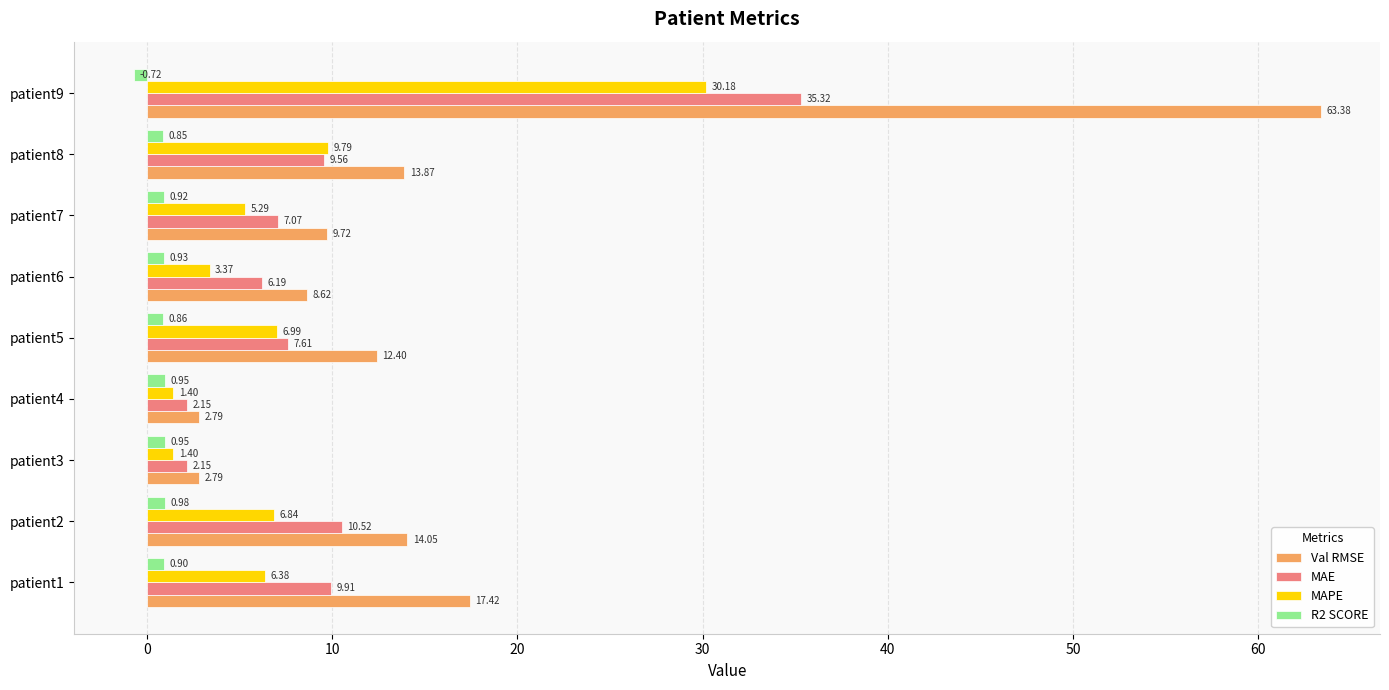

What is the sum of the Val RMSE values at patient3 and patient7?

12.5